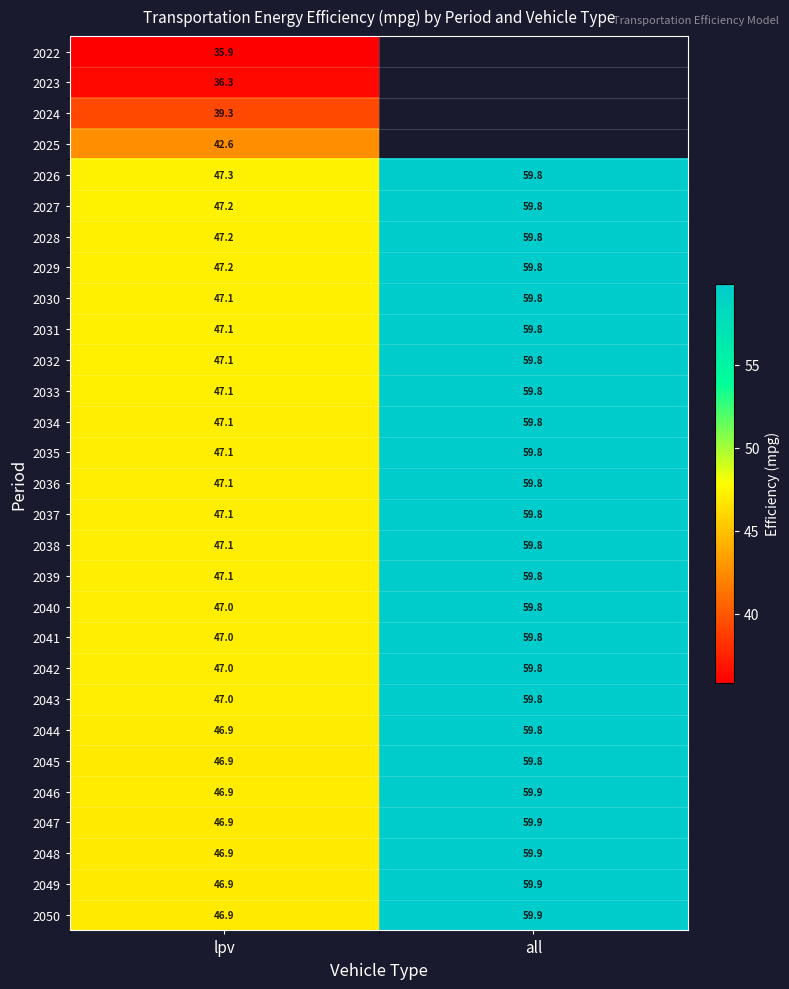

At which label does 2048 first exceed 59?

all